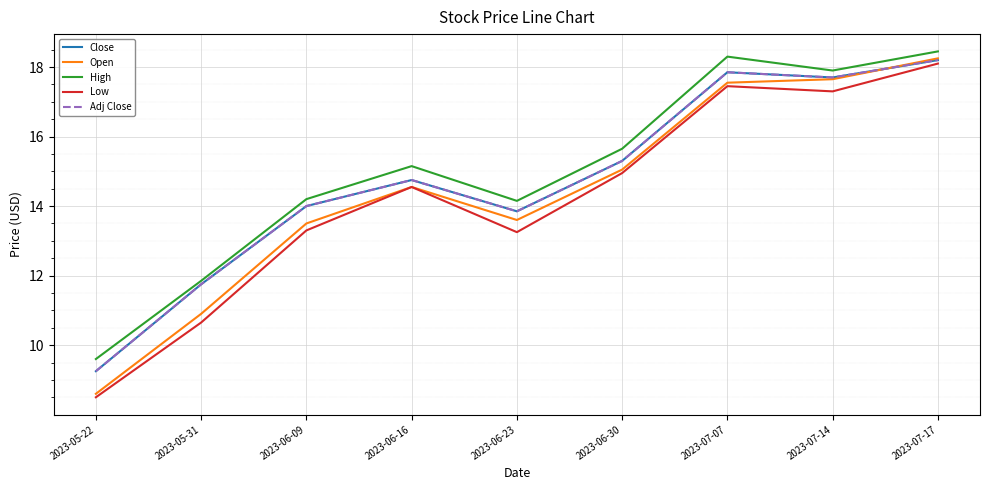

The value of Adj Close at 2023-05-31 is 11.8. True or false?

True